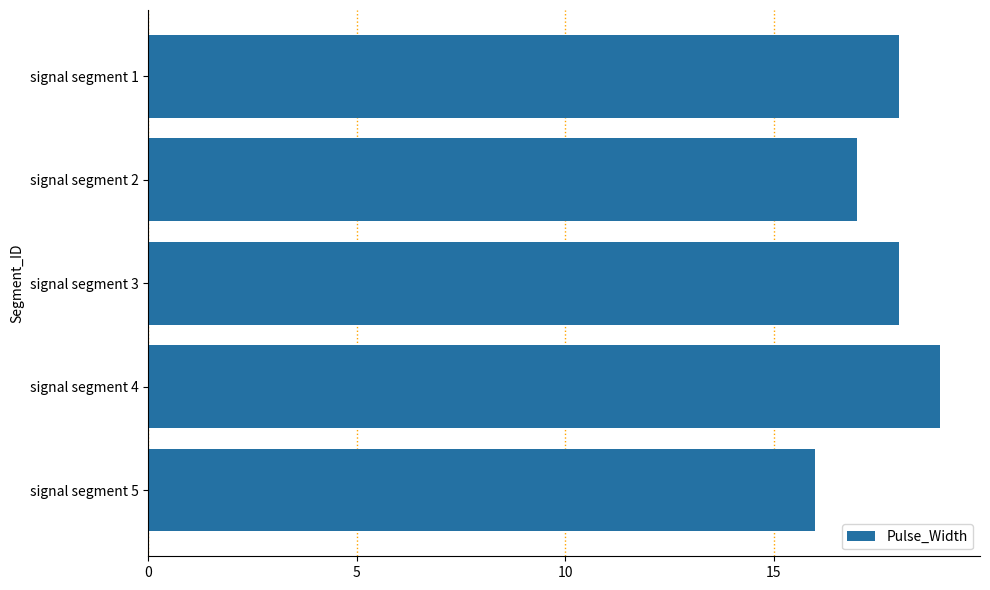

Which has a higher value, signal segment 4 or signal segment 3?

signal segment 4